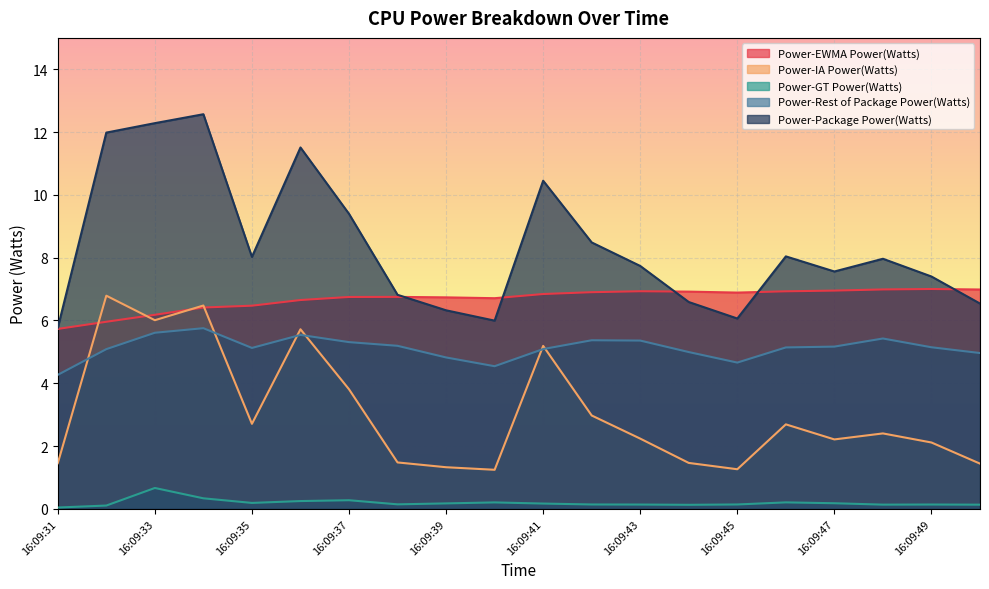

The value of Power-IA Power(Watts) at 16:09:32 is 6.8. True or false?

True